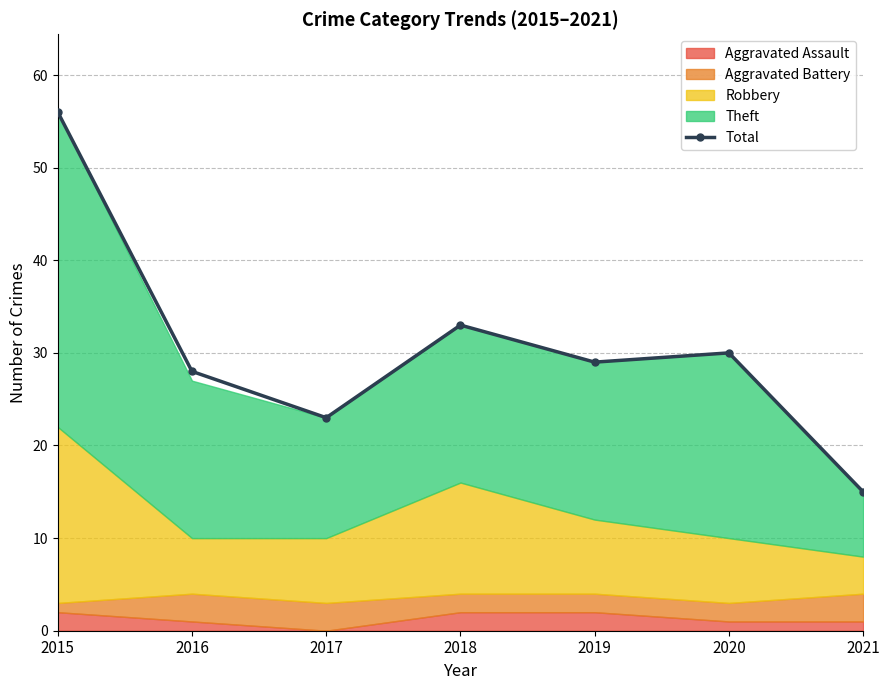

What is the ratio of the value at 2019 to the value at 2015?

0.5